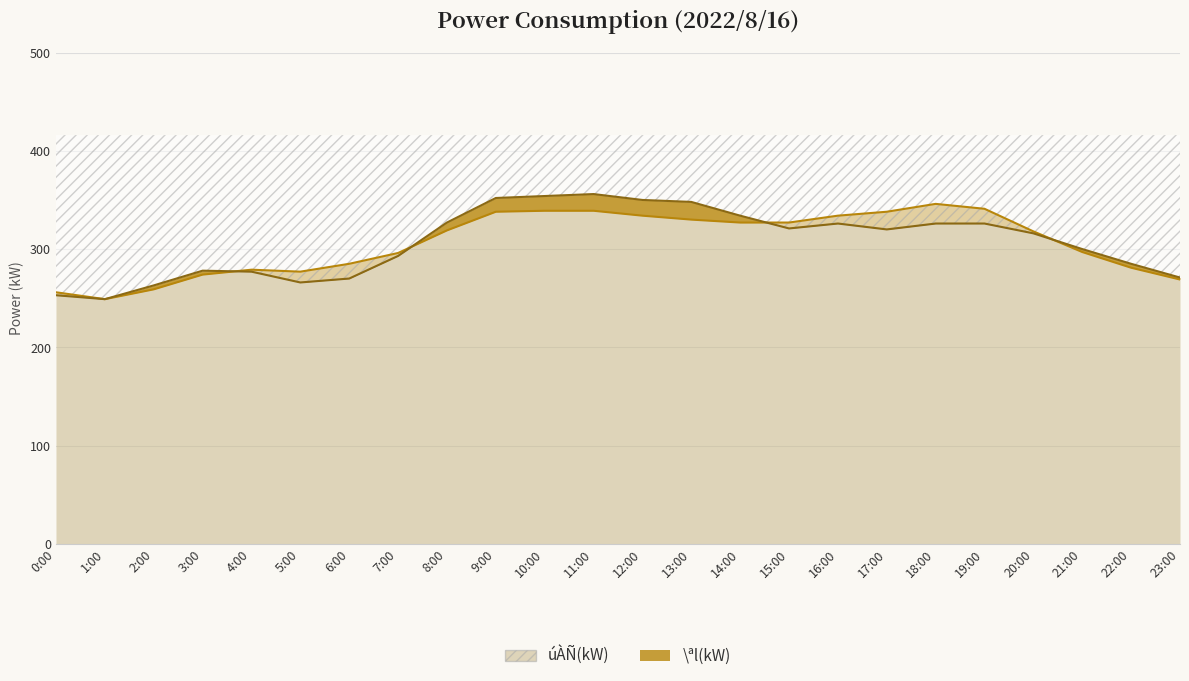

What is the difference between the \ªl(kW) values at 2:00 and 23:00?

8